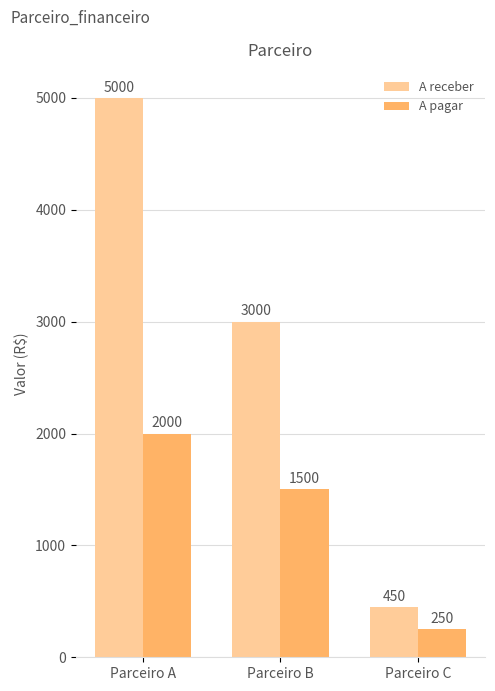

What is the difference between the maximum and minimum values in the A receber series?

4550